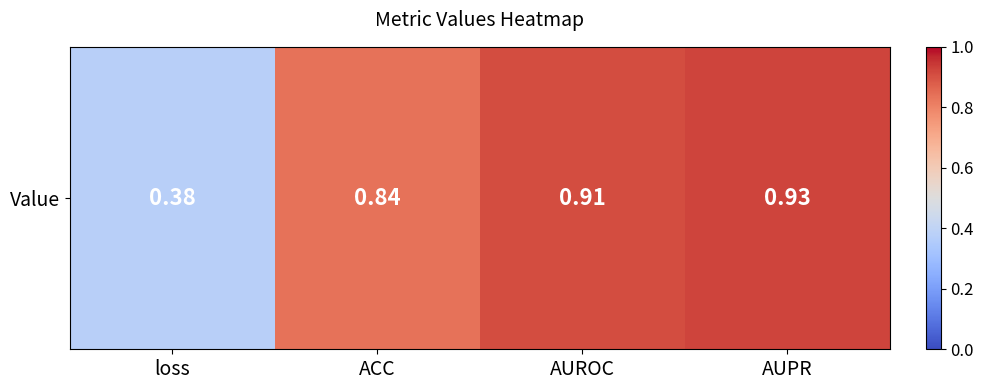

Which has a higher value, AUROC or AUPR?

AUPR